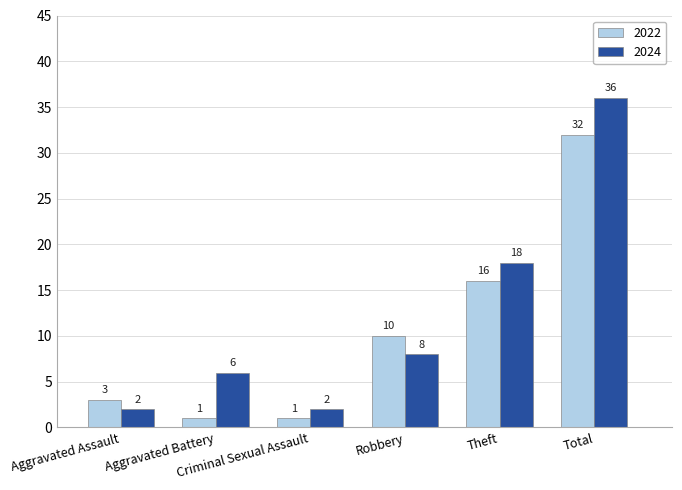

Reading left to right, list all the values displayed in this chart.

2022: Aggravated Assault=3	Aggravated Battery=1	Criminal Sexual Assault=1	Robbery=10	Theft=16	Total=32
2024: Aggravated Assault=2	Aggravated Battery=6	Criminal Sexual Assault=2	Robbery=8	Theft=18	Total=36